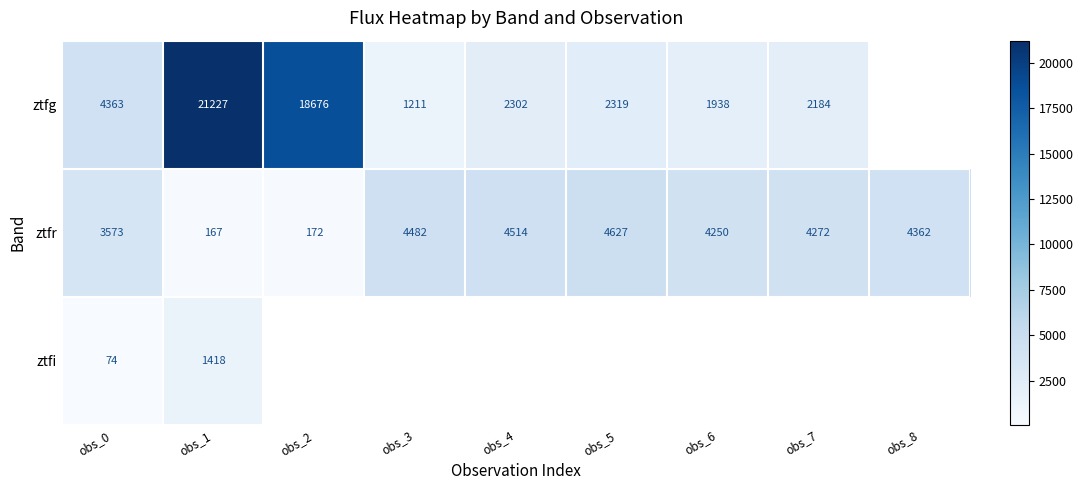

At obs_1, list the series in order from smallest to largest.

ztfr, ztfi, ztfg